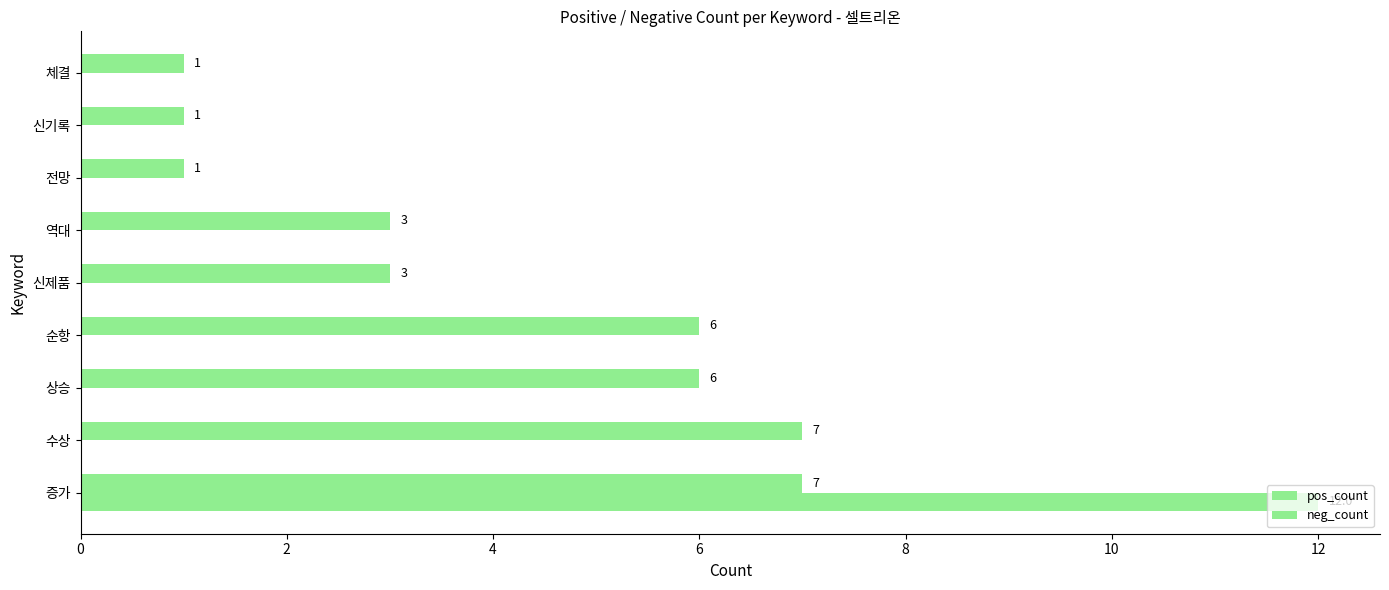

What is the label of the 6th bar from the right?

순항